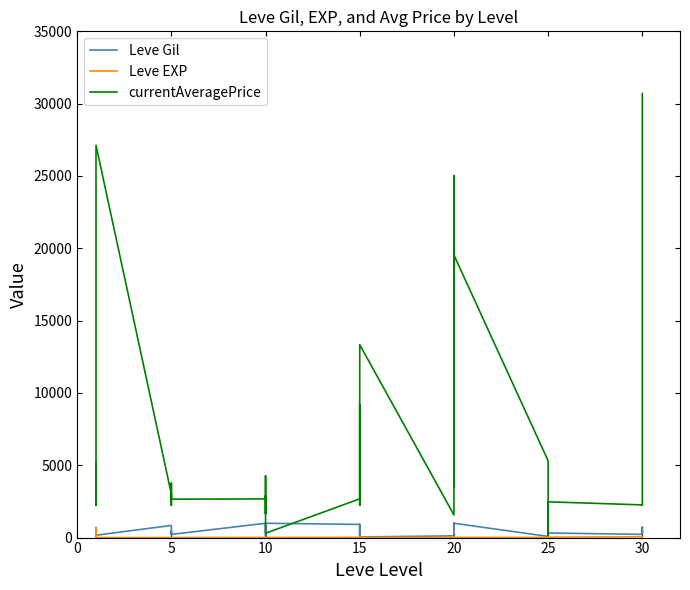

Is it true that Leve EXP equals 27 at 15?

False